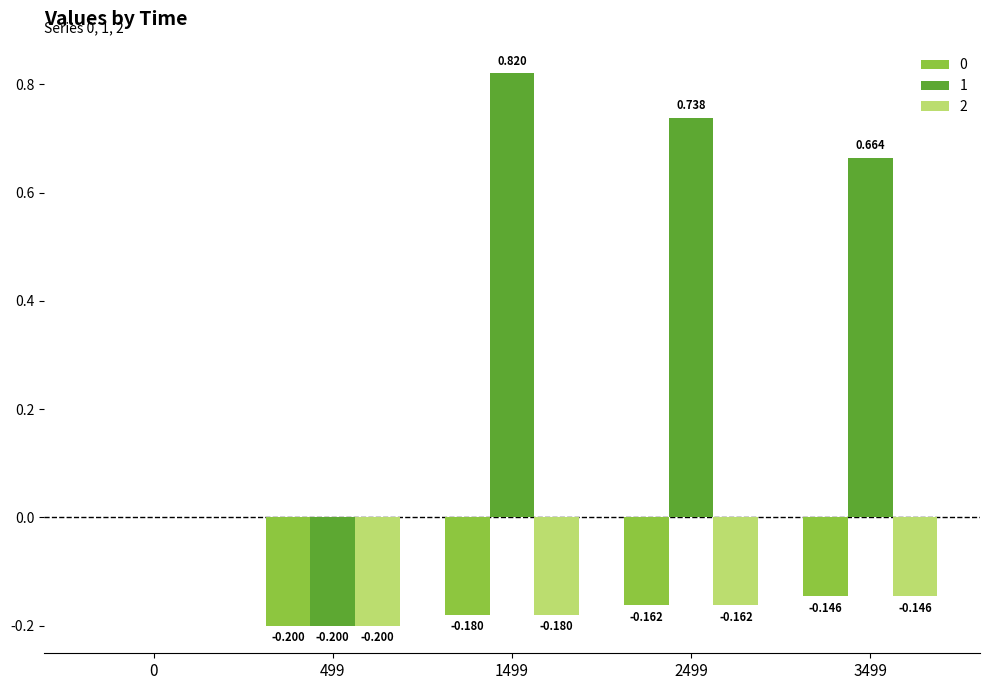

Is the value of 2 at 0 greater than the value of 0 at 3499?

Yes